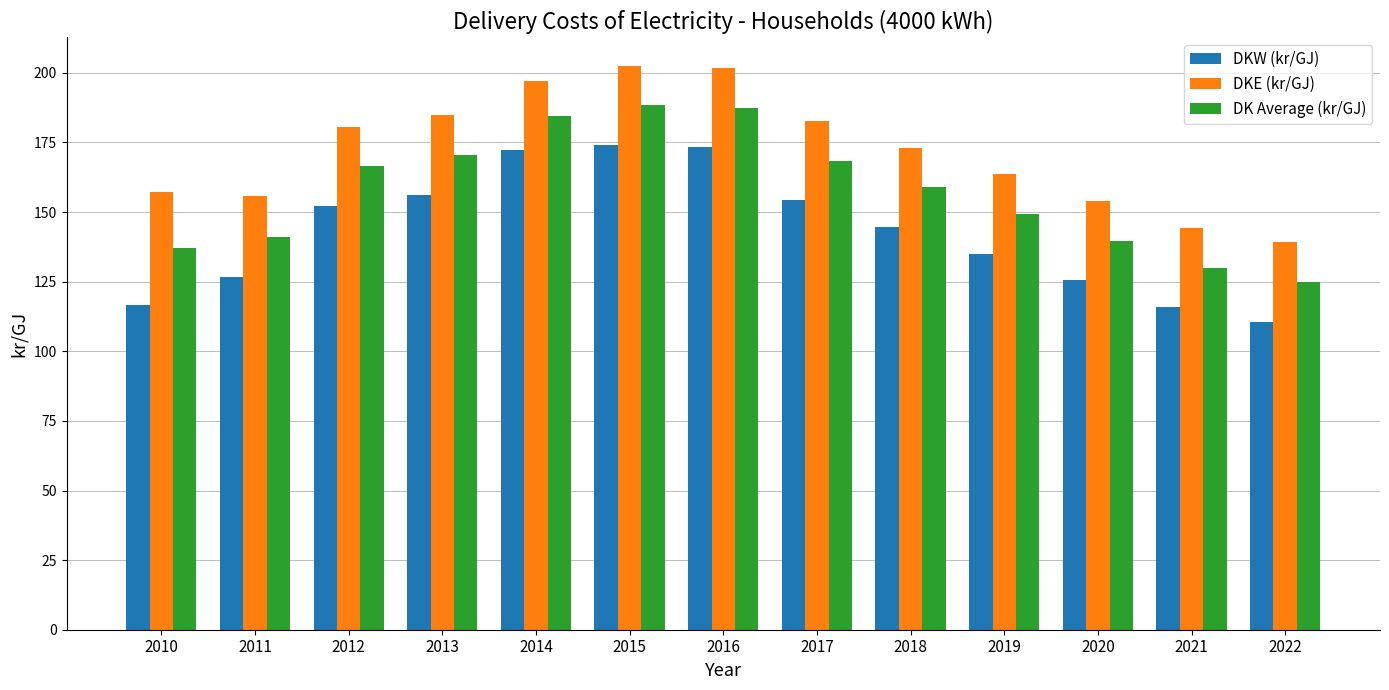

What is the approximate value of DKE (kr/GJ) at 2022?

139.1